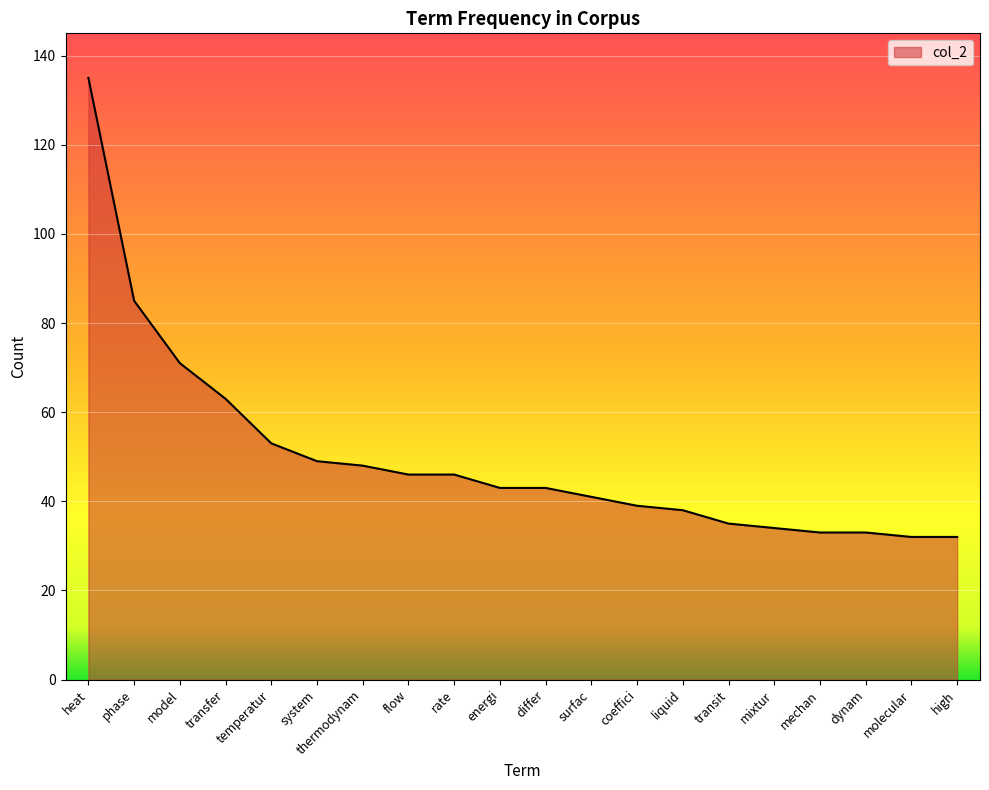

What is the ratio of the value at transit to the value at surfac?

0.9